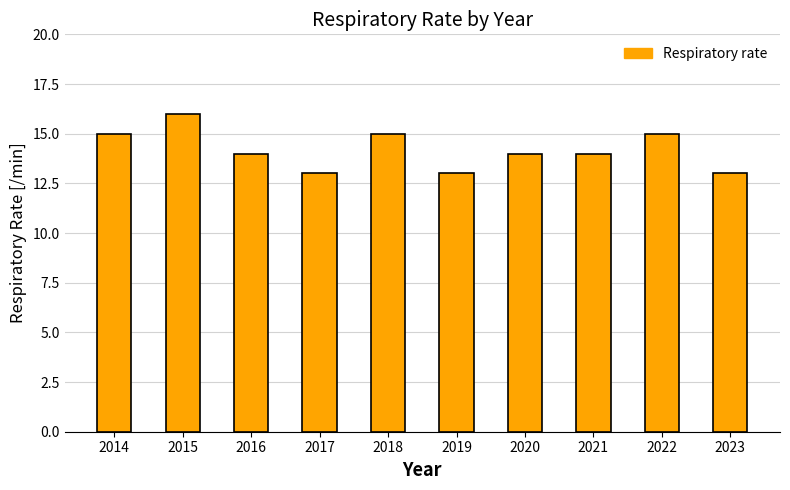

Approximately how many times larger is the value at 2014 compared to 2016?

1.1